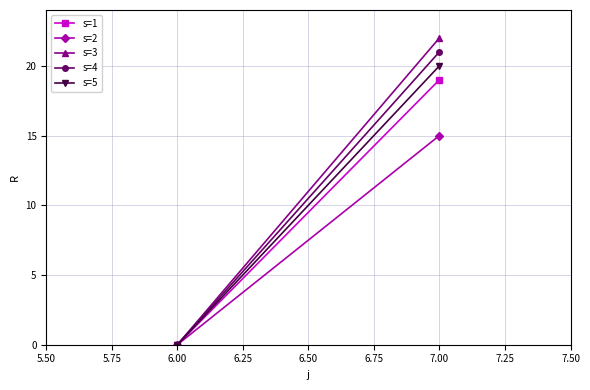

How many values in s=5 are above zero?

1